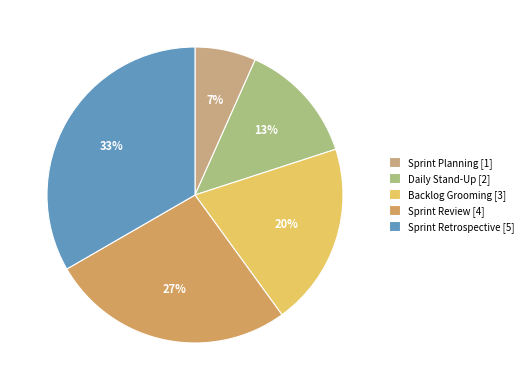

Which category has the smallest portion of the pie?

Sprint Planning